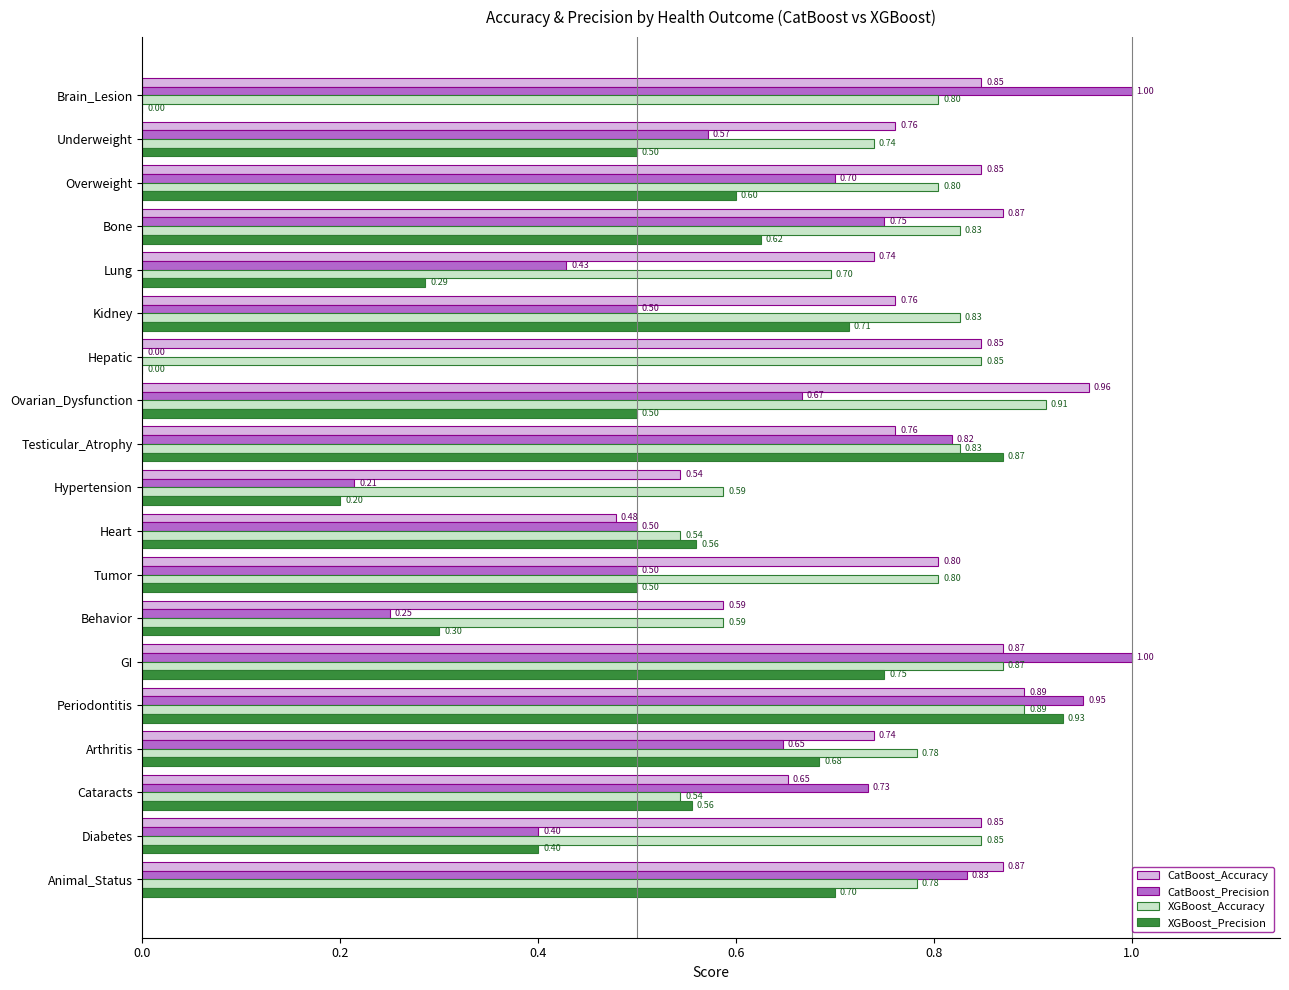

What is the sum of the XGBoost_Accuracy values at Hypertension and Ovarian_Dysfunction?

1.5